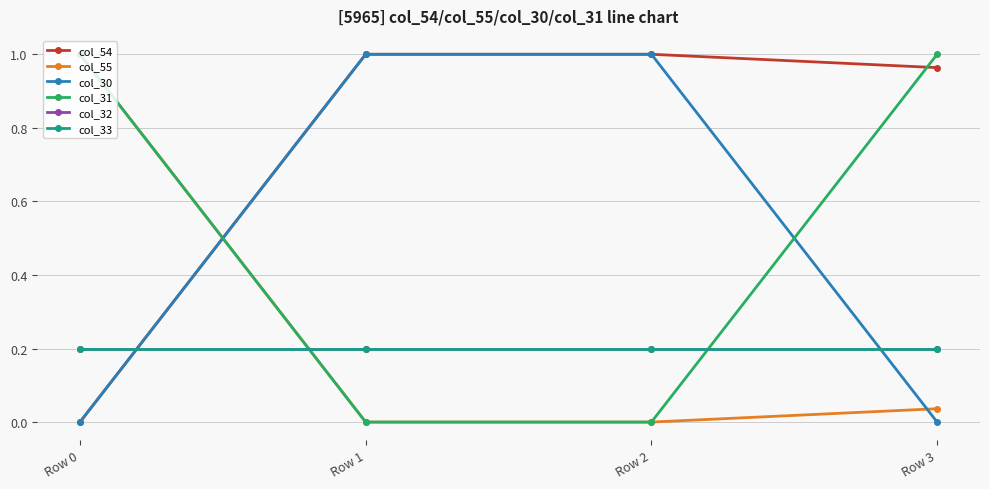

What is the maximum value for col_30?

1.0